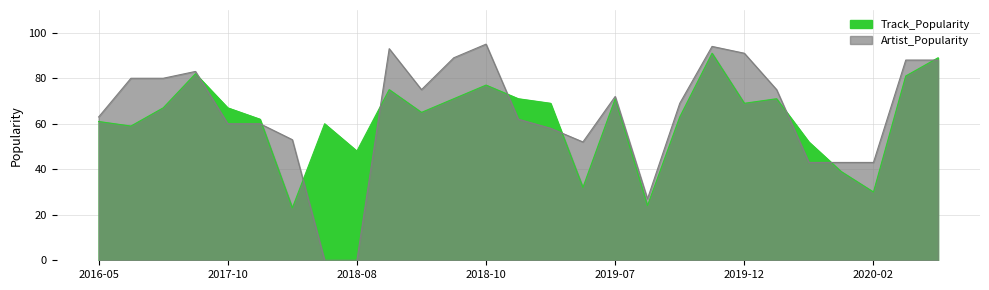

At which label does Artist_Popularity reach its peak?

2018-10